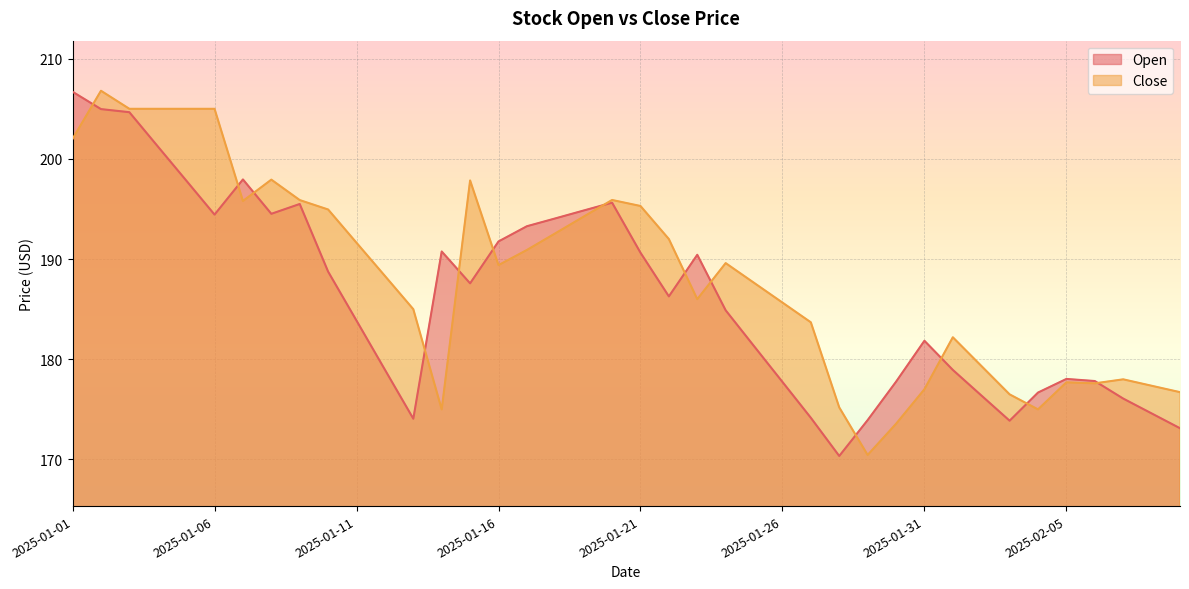

The Open series shows 270.4 at 2025-01-07. True or false?

False